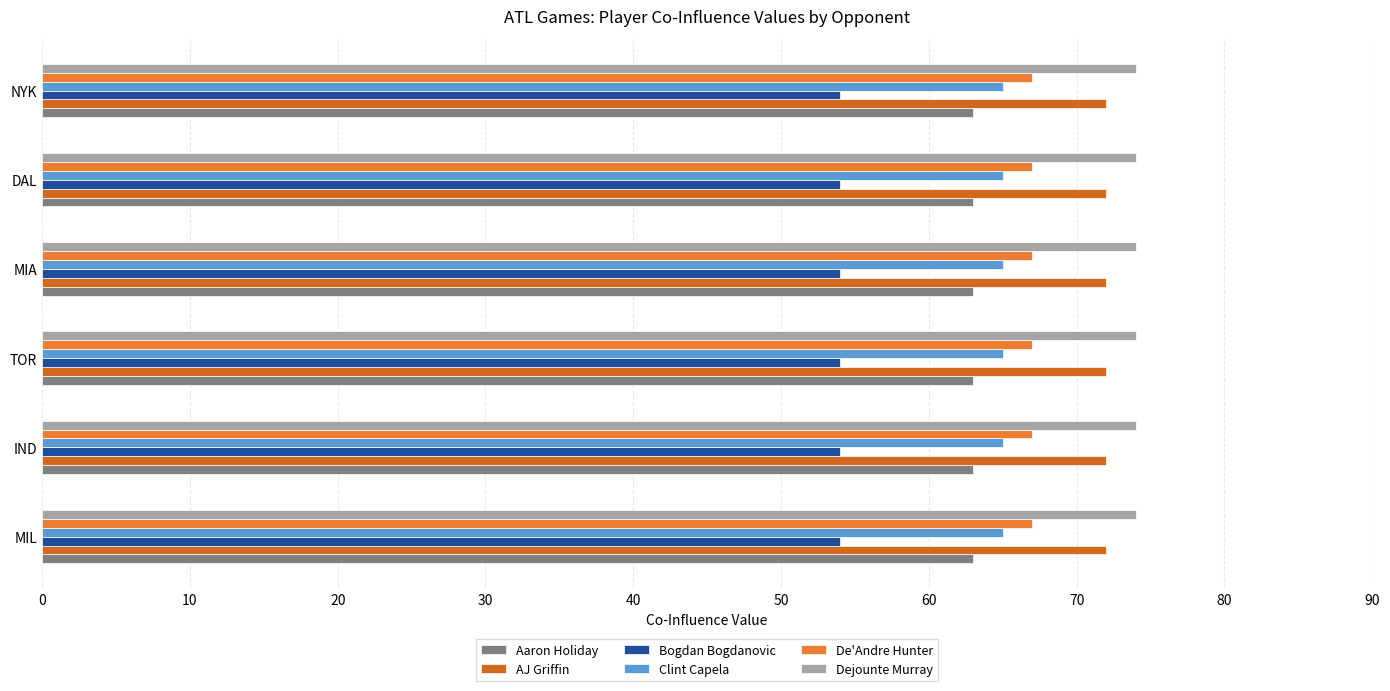

How many data points does each series have?

6